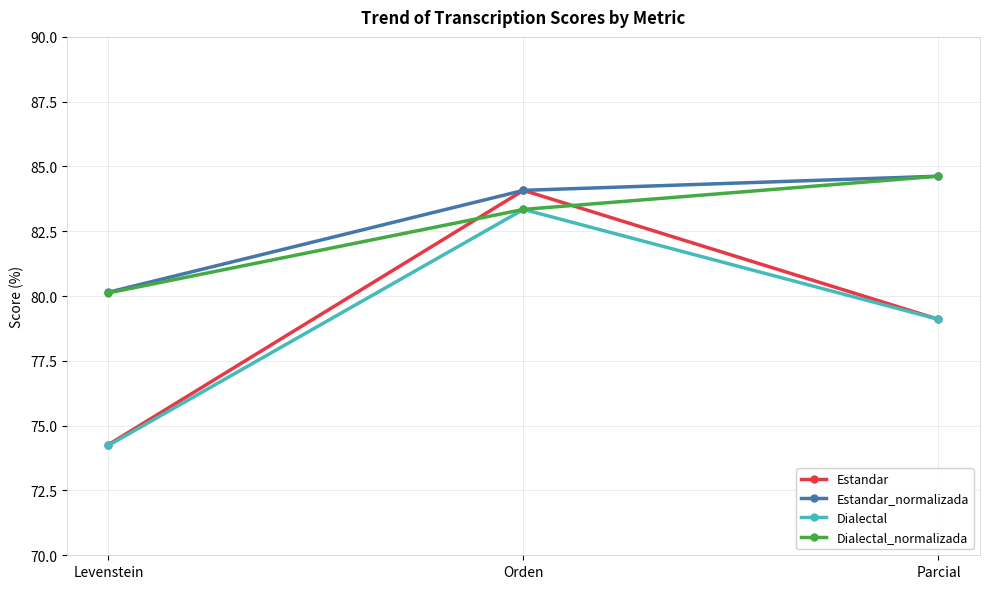

Which category has the highest value in the Dialectal_normalizada series?

Parcial